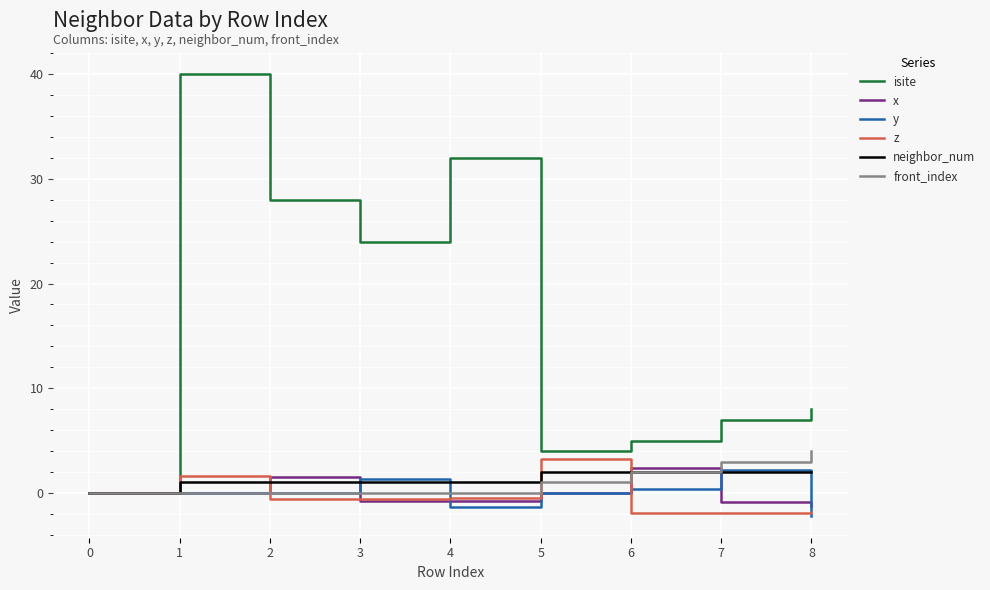

True or false: z has a value of -1.9 at 7.

True